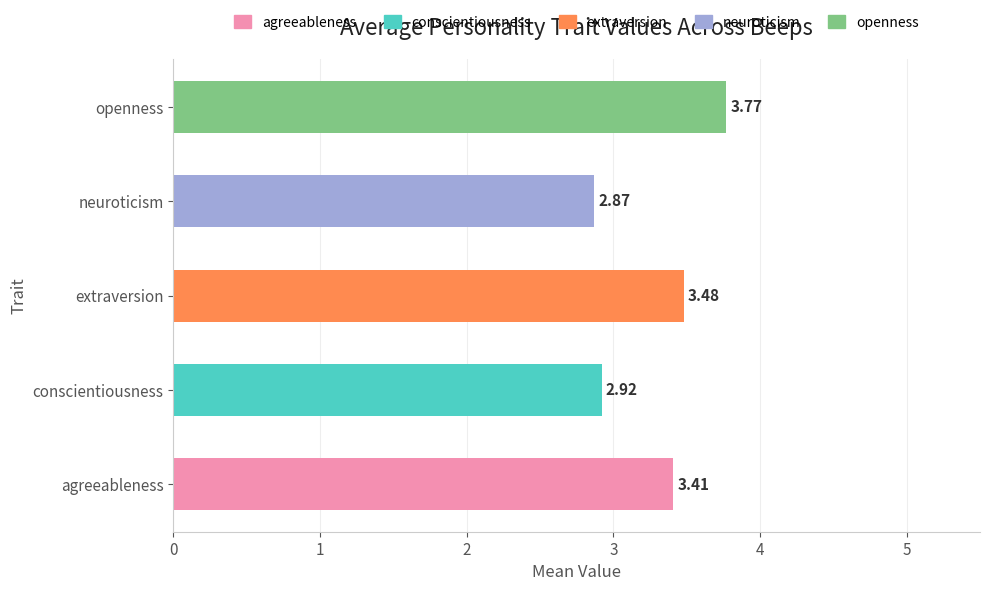

Which series has the largest total across all categories?

openness